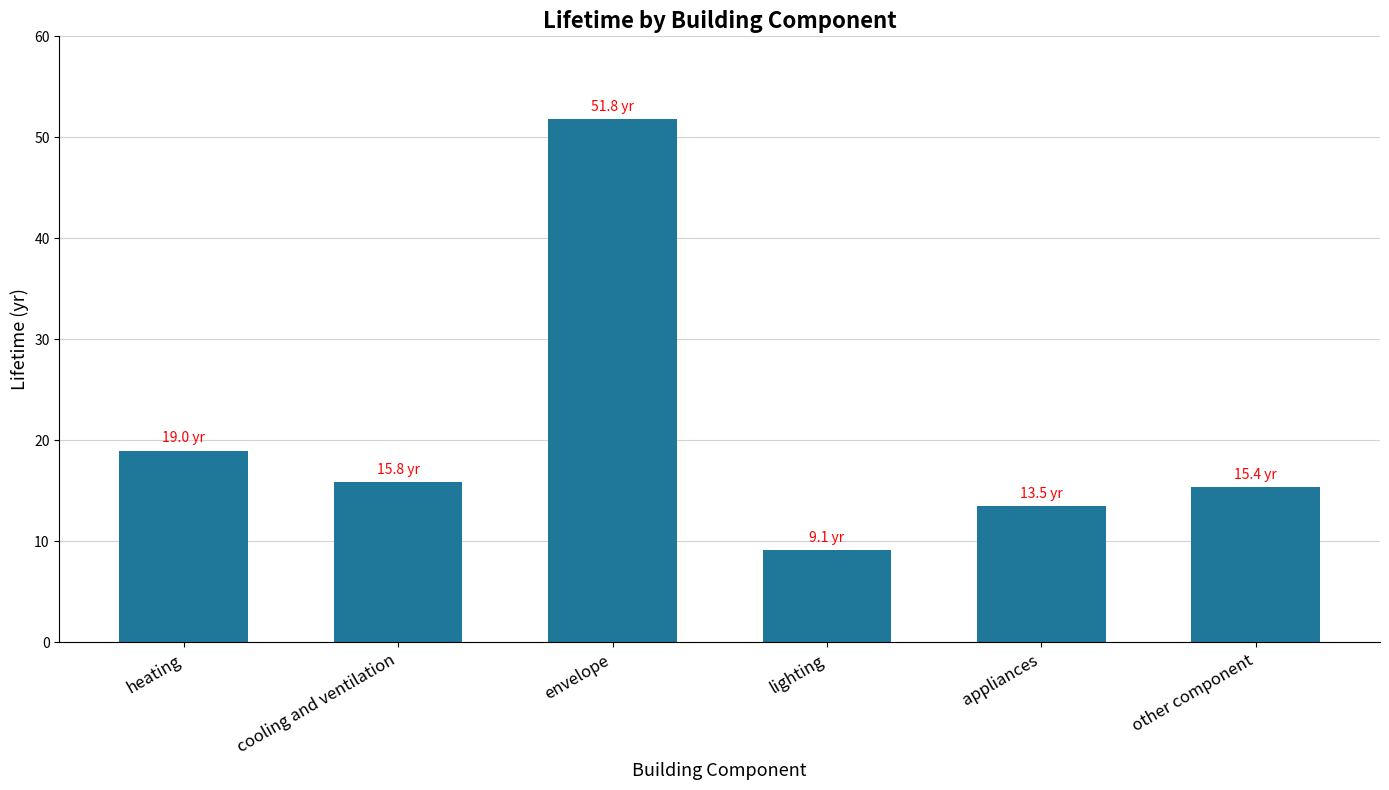

Where is the data nearest to the value 30?

heating